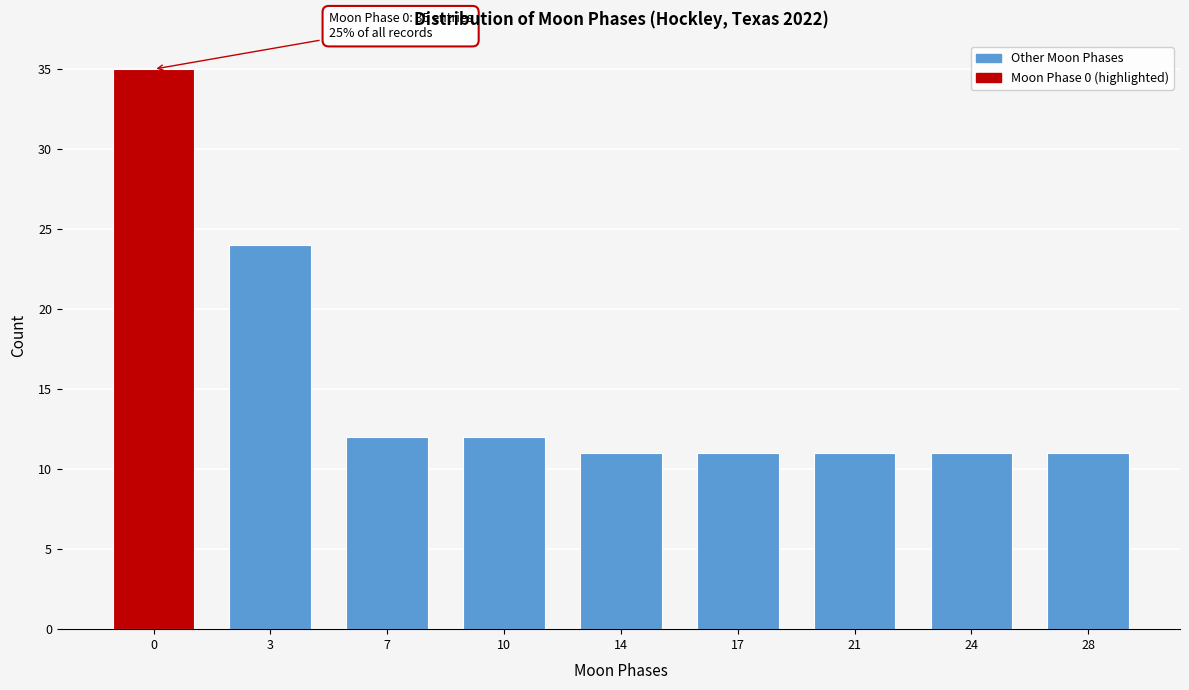

Reading left to right, extract all data points from this chart.

35	24	12	12	11	11	11	11	11